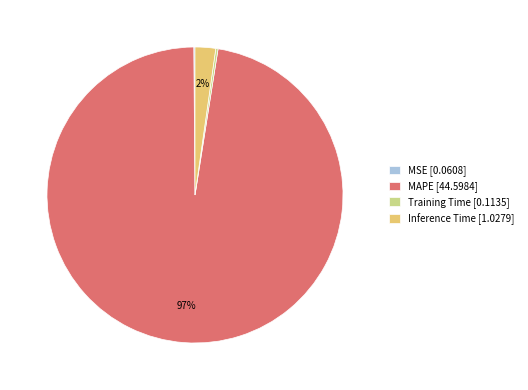

True or false: MAPE accounts for 87% of the total.

False